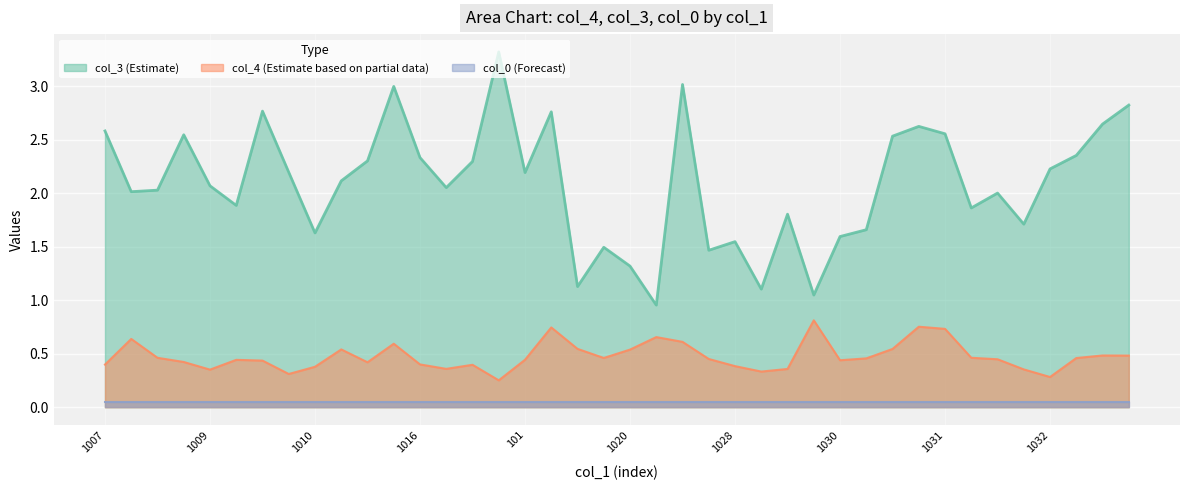

Which series has the widest spread of values?

col_3 (Estimate)